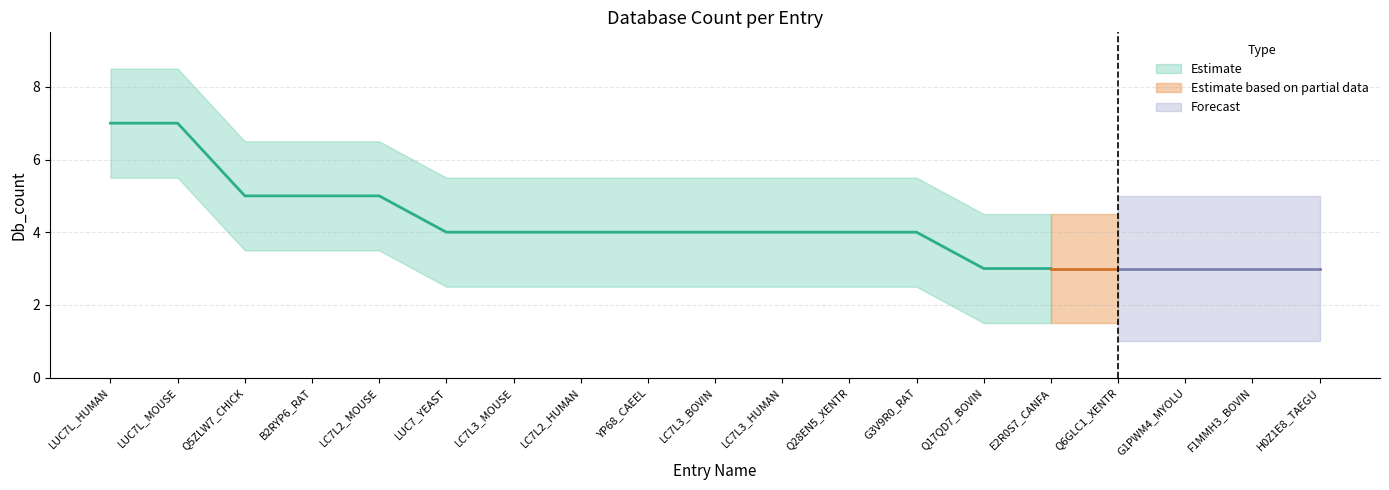

How many data points are less than 4?

6